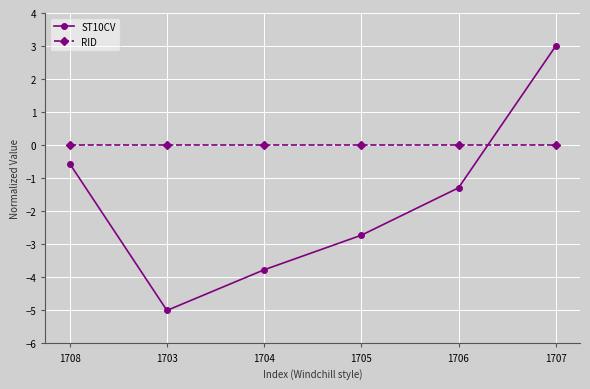

Which series has the largest range (max minus min)?

ST10CV